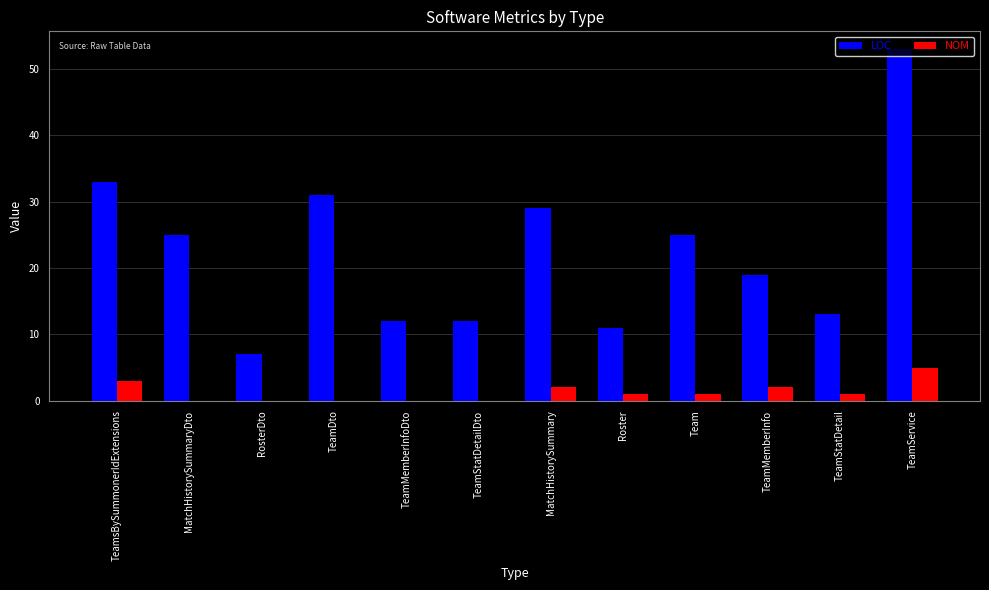

Which series has the widest spread of values?

LOC